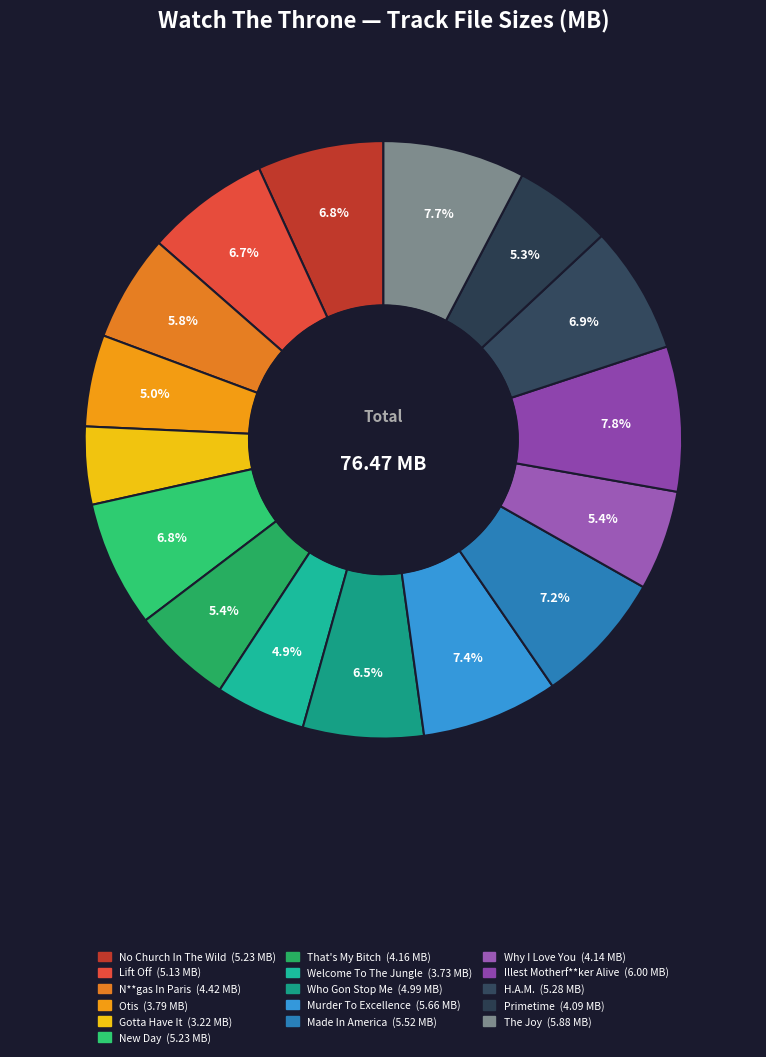

How many segments does this pie chart have?

16